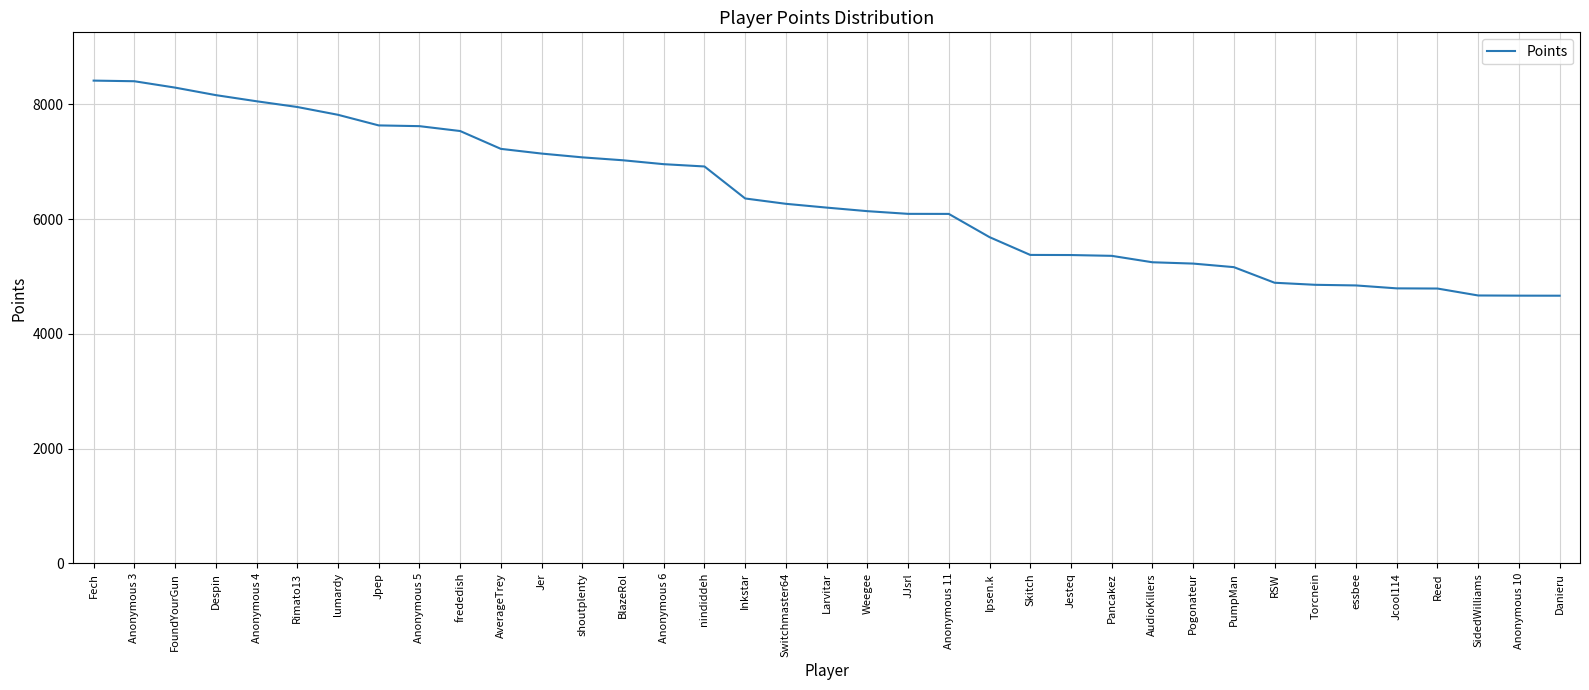

Between Anonymous 10 and Despin, which is larger?

Despin